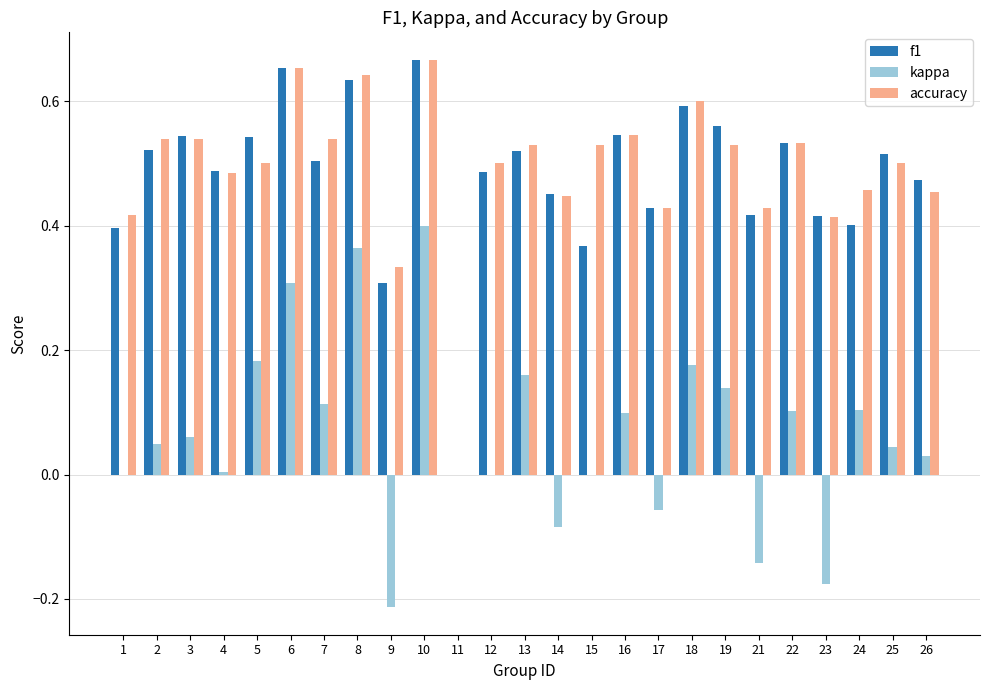

Between 8 and 12, which series saw the biggest shift?

kappa